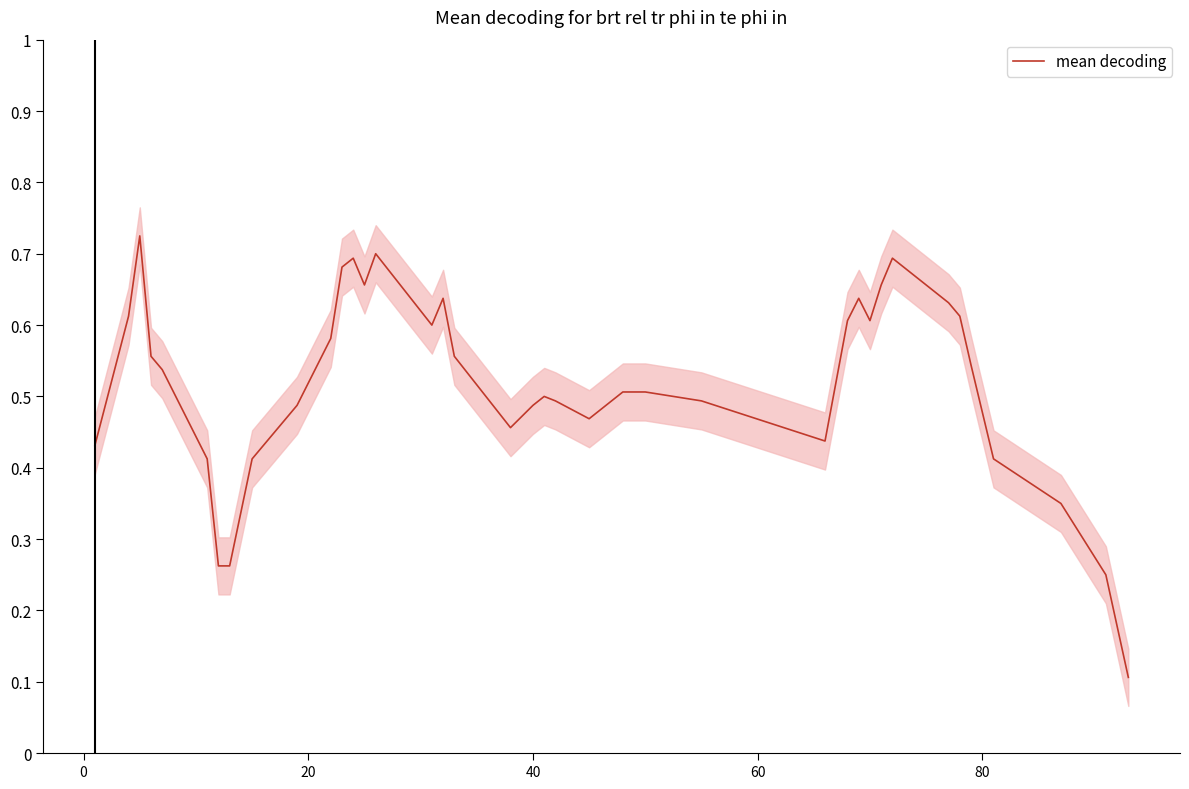

Is this an area chart (filled region under the line)?

No